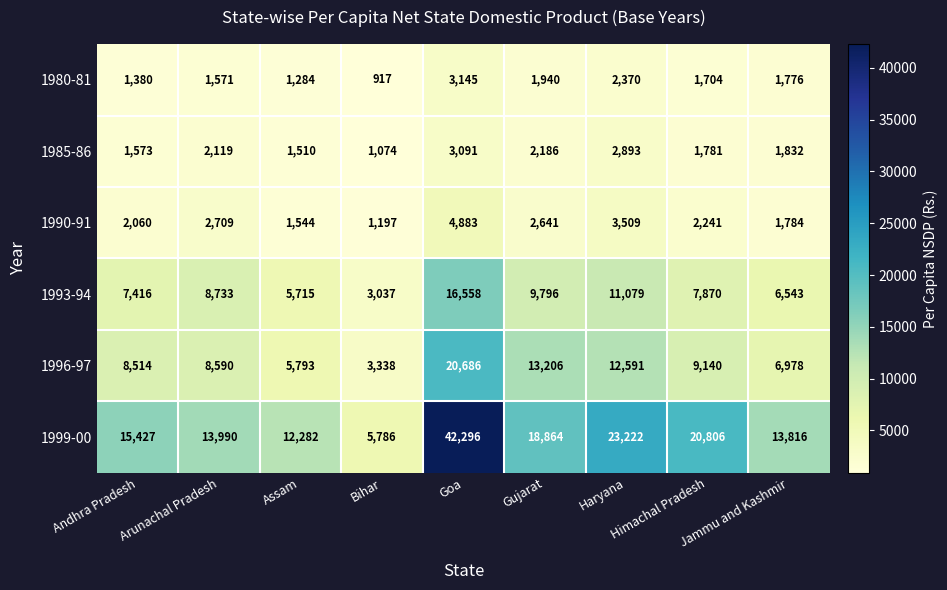

At which label is 1985-86 closest to 2082?

Arunachal Pradesh